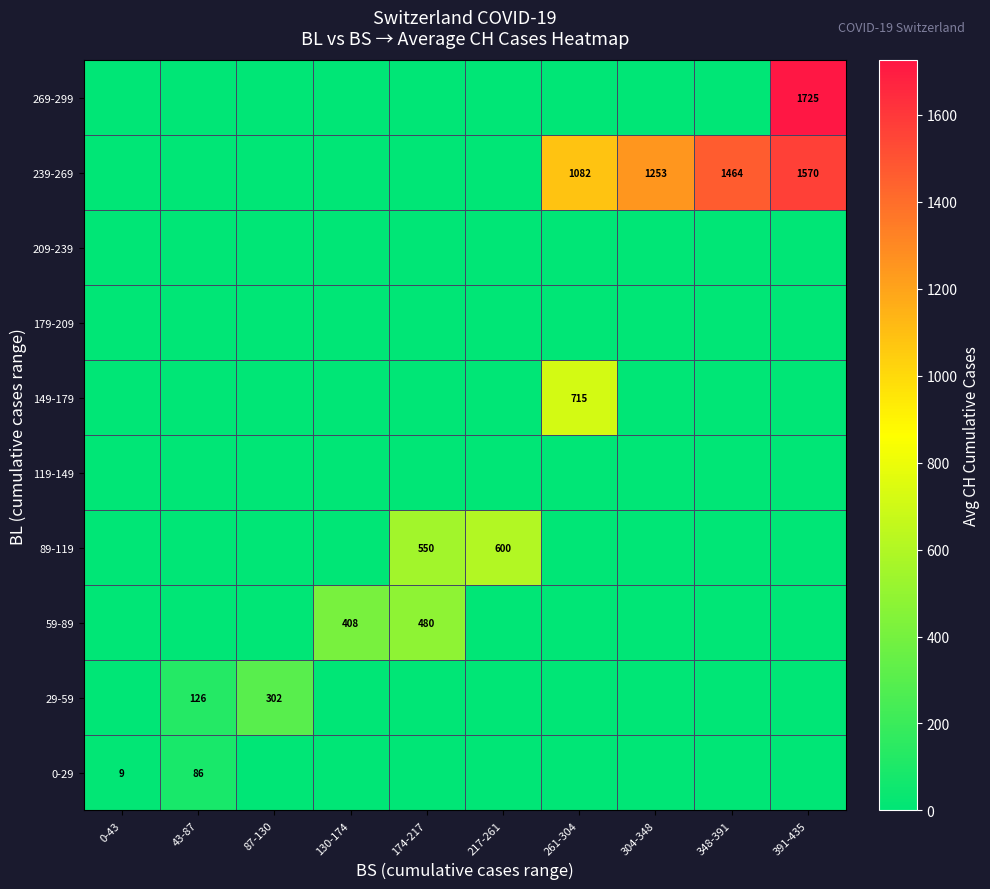

What is the difference between the highest and lowest values at 391-435?

1725.0